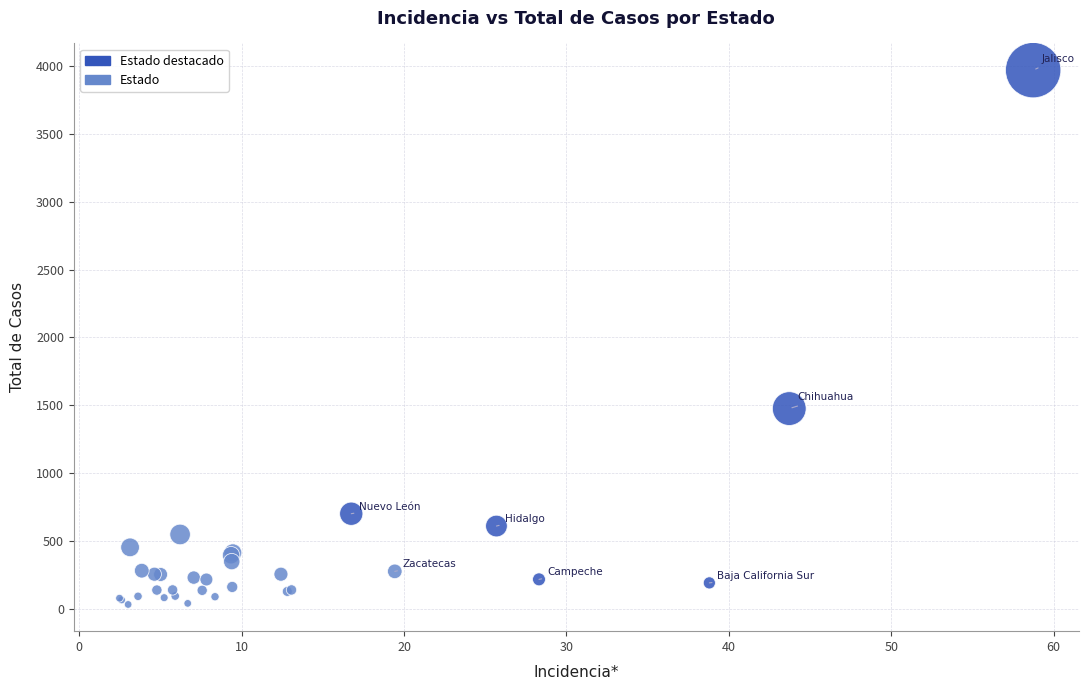

What Y value in the scatter plot is closest to 2000?

1475